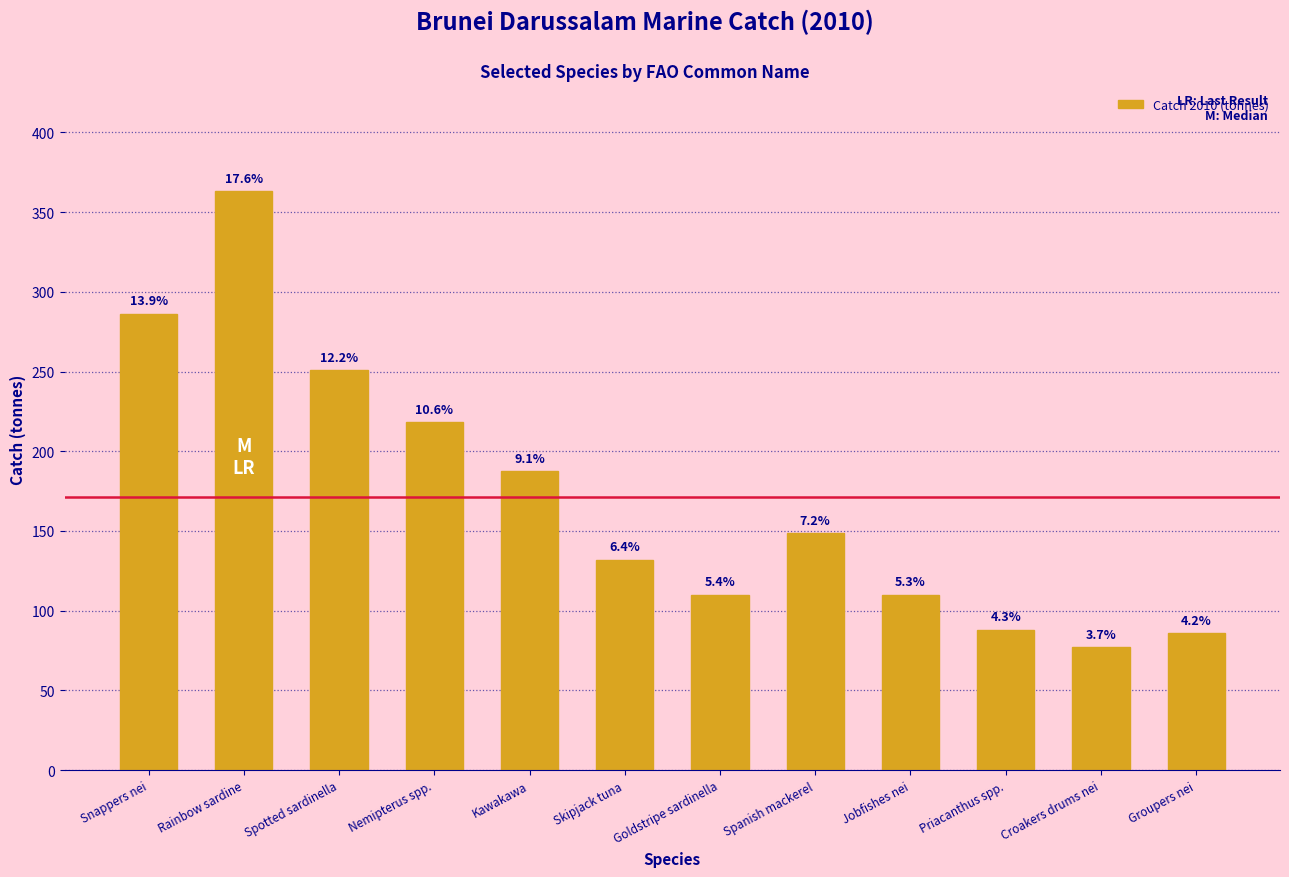

How many bars are there in total?

12